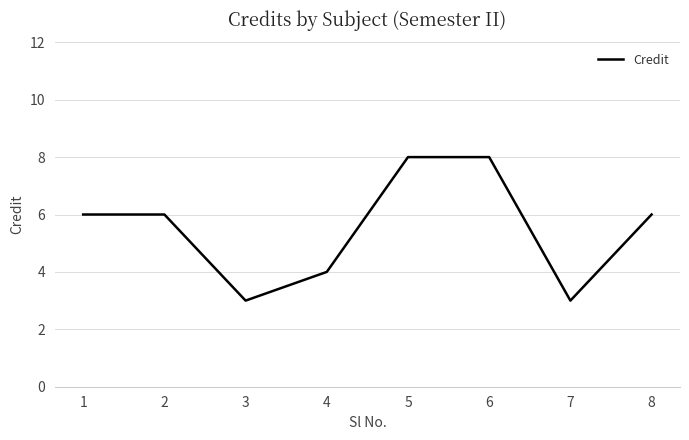

What is the ratio of the value at 8 to the value at 7?

2.0